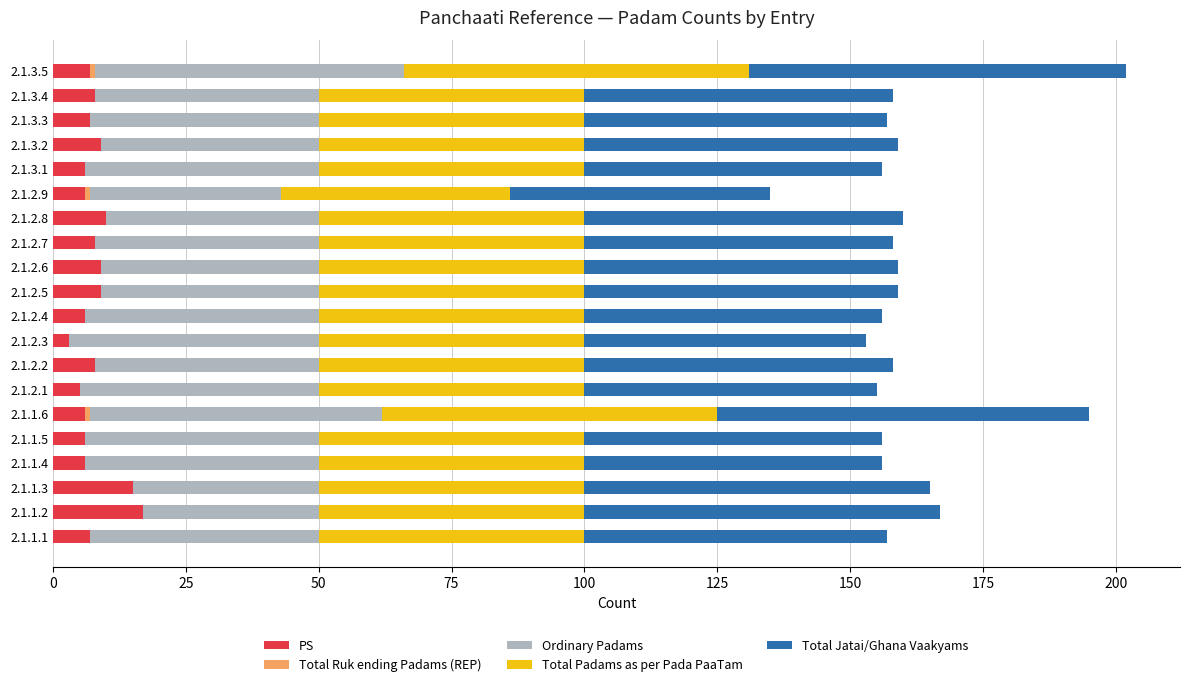

How many distinct data groups are displayed?

5